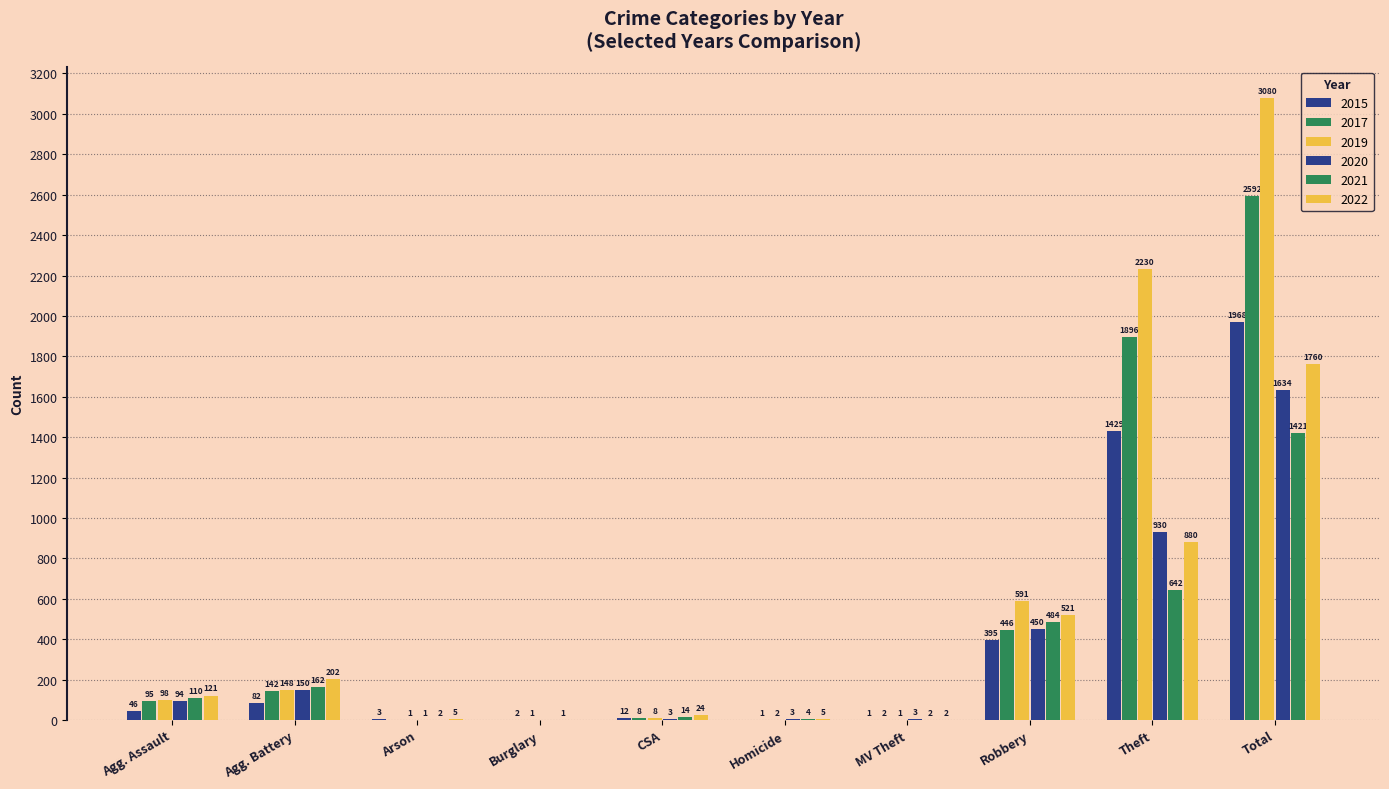

How many categories are shown in the chart?

10